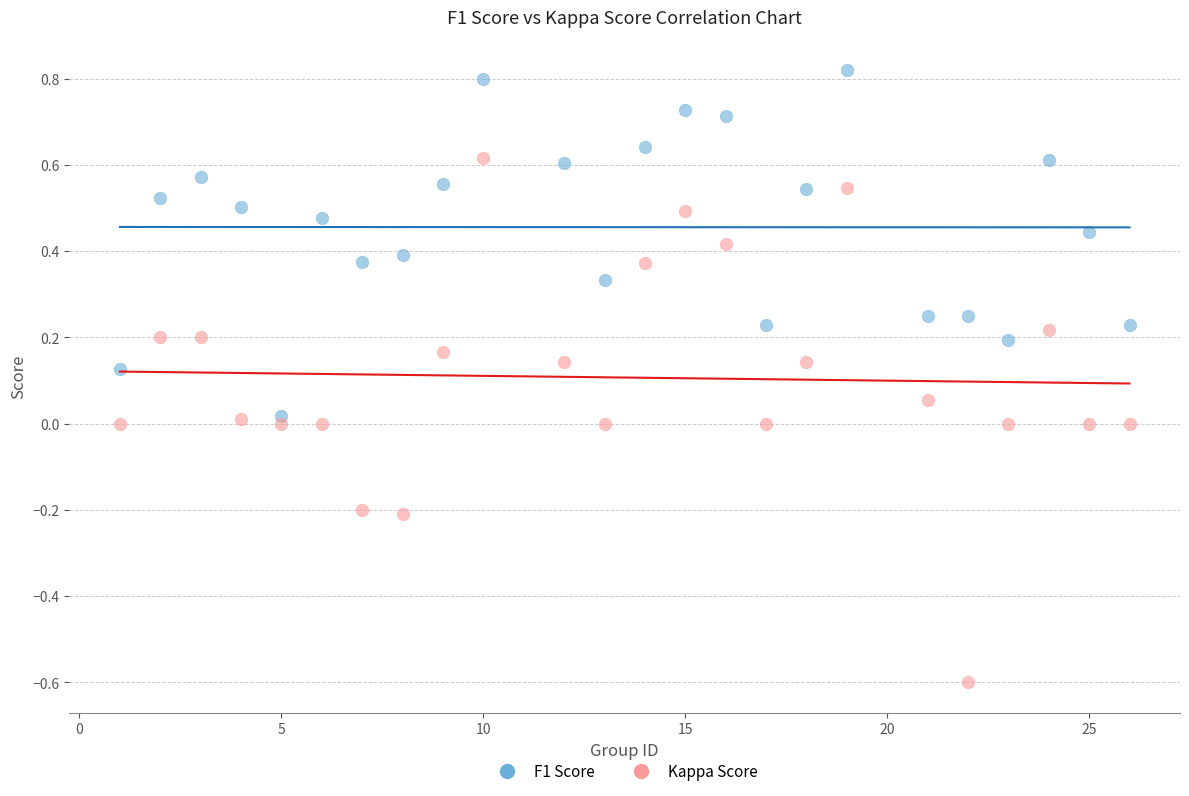

Which series contains the highest Y value?

F1 Score